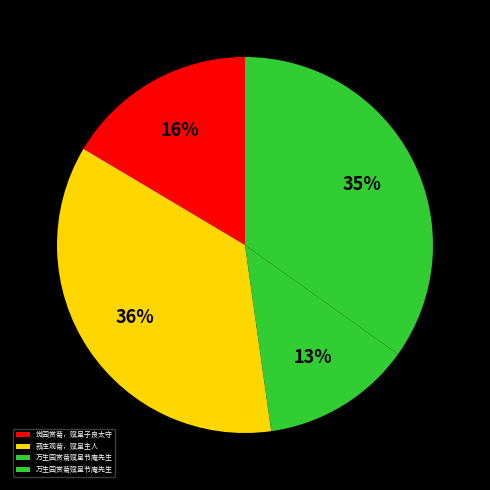

Rank the categories by value from highest to lowest.

菽庄观菊，赋呈主人, 万生园赏菊赋呈节庵先生, 觉园赏菊，赋呈子良太守, 万生园赏菊赋呈节庵先生